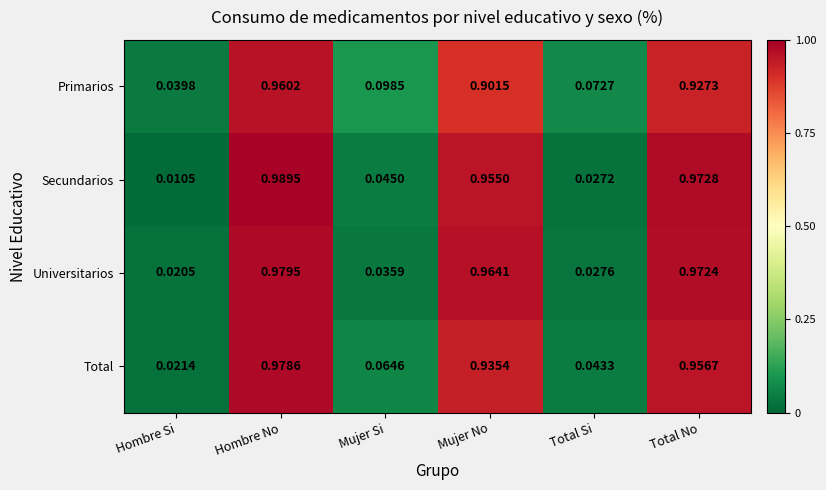

Which series changed the most between Mujer No and Total No?

Primarios